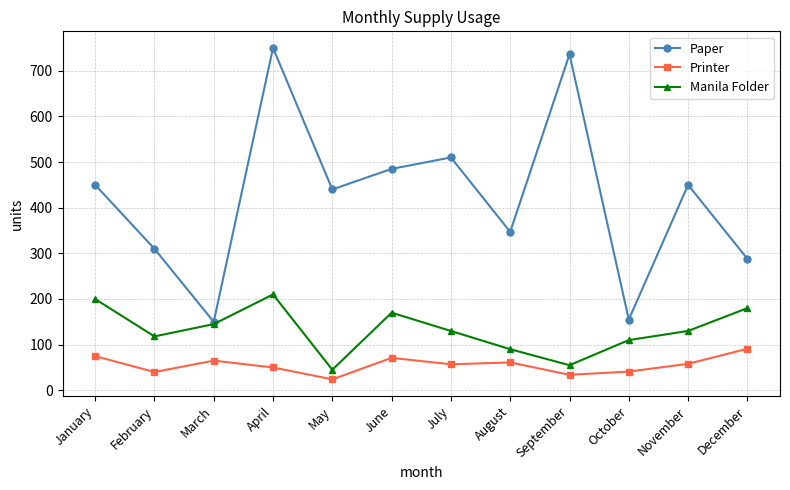

List the series in order of their peak value, lowest first.

Printer, Manila Folder, Paper